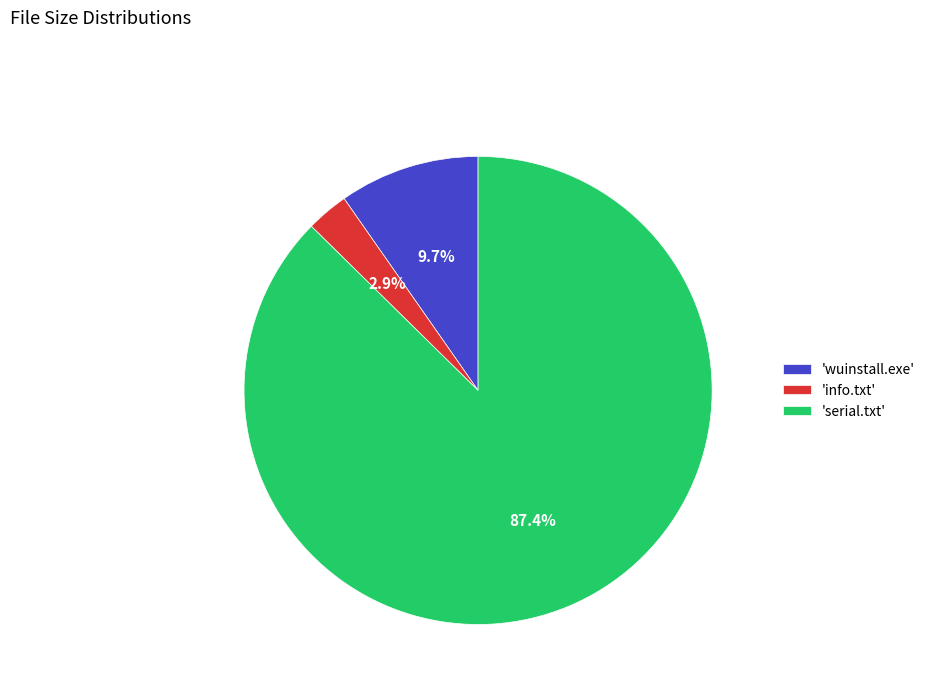

What is the ratio of the value at 'info.txt' to the value at 'wuinstall.exe'?

0.3